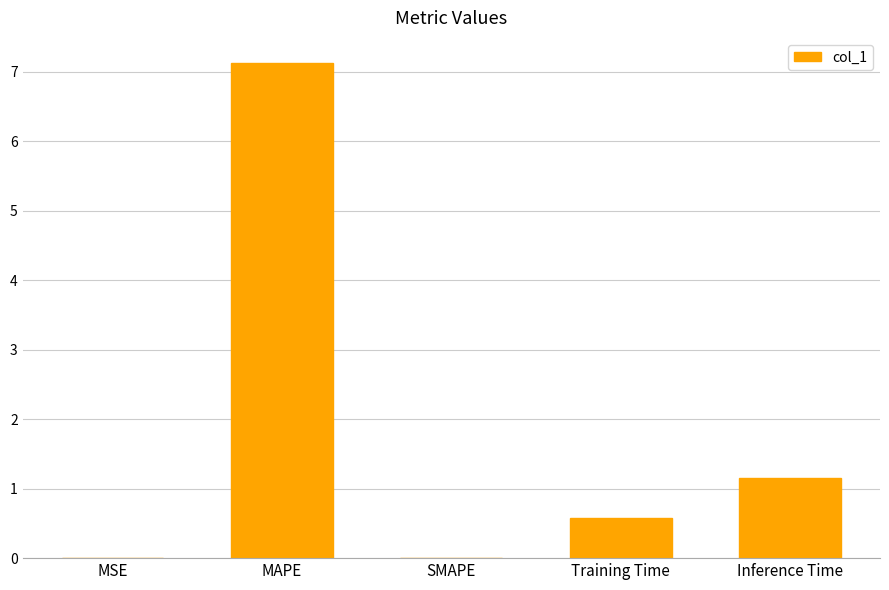

True or false: the data shows 0.0 at MSE.

True